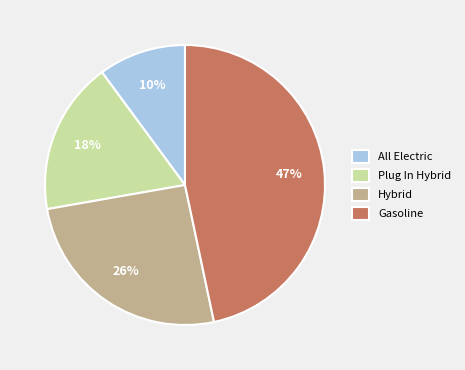

To the nearest percent, what percentage of the pie is Gasoline?

47%